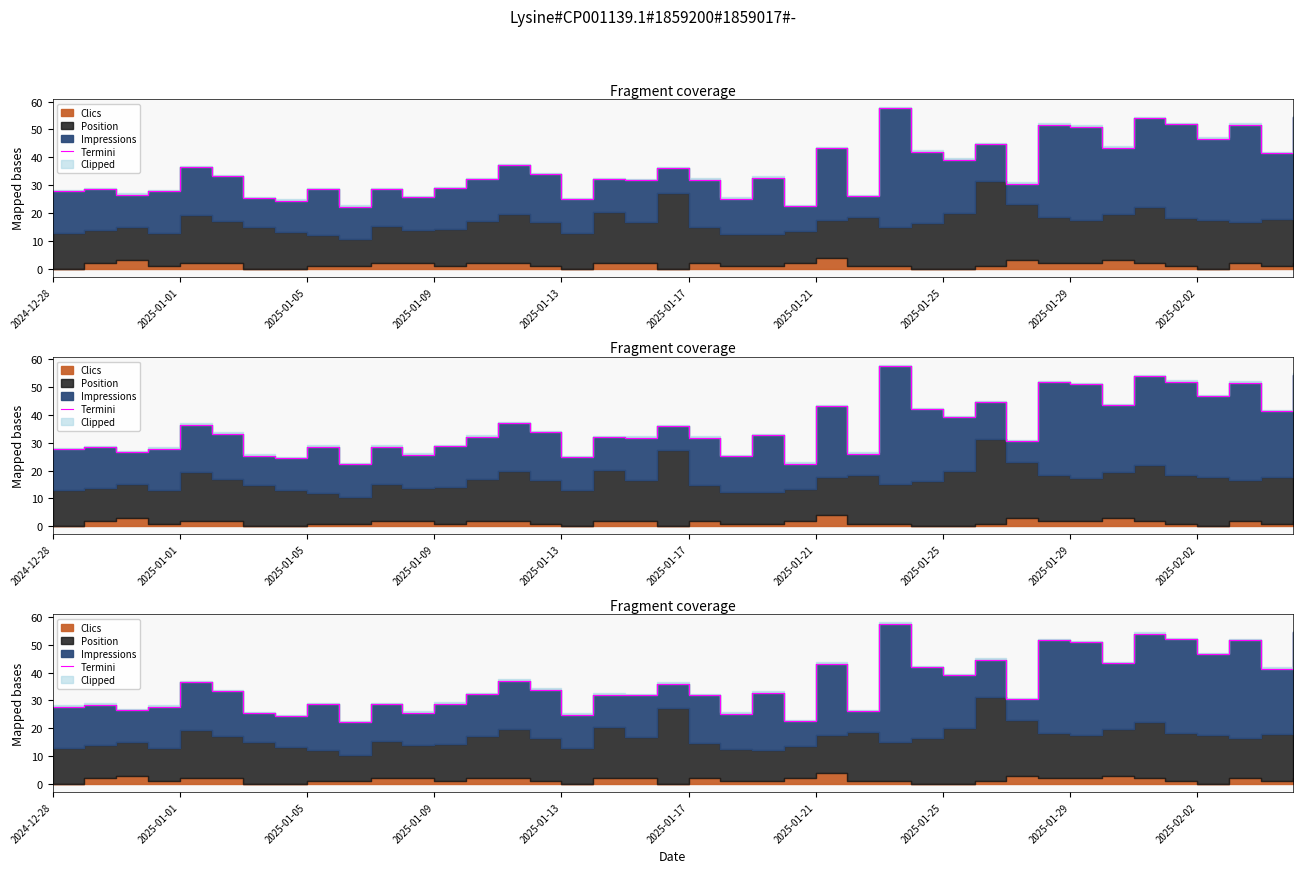

True or false: there are more than 1 points higher than both neighbors.

True